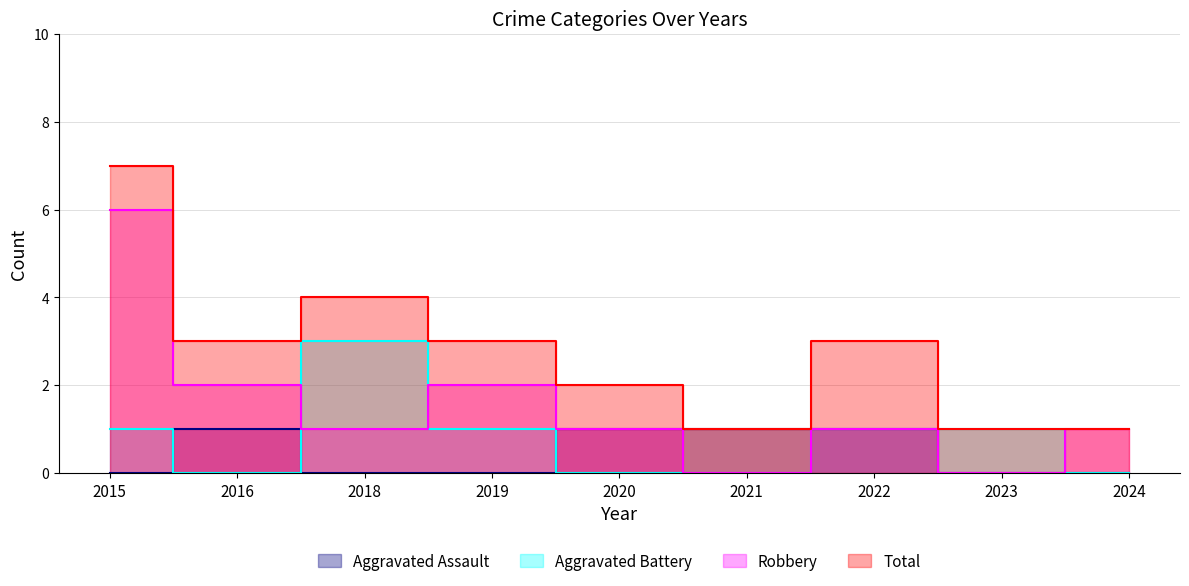

What is the difference between the second highest and minimum values in the Aggravated Assault series?

1